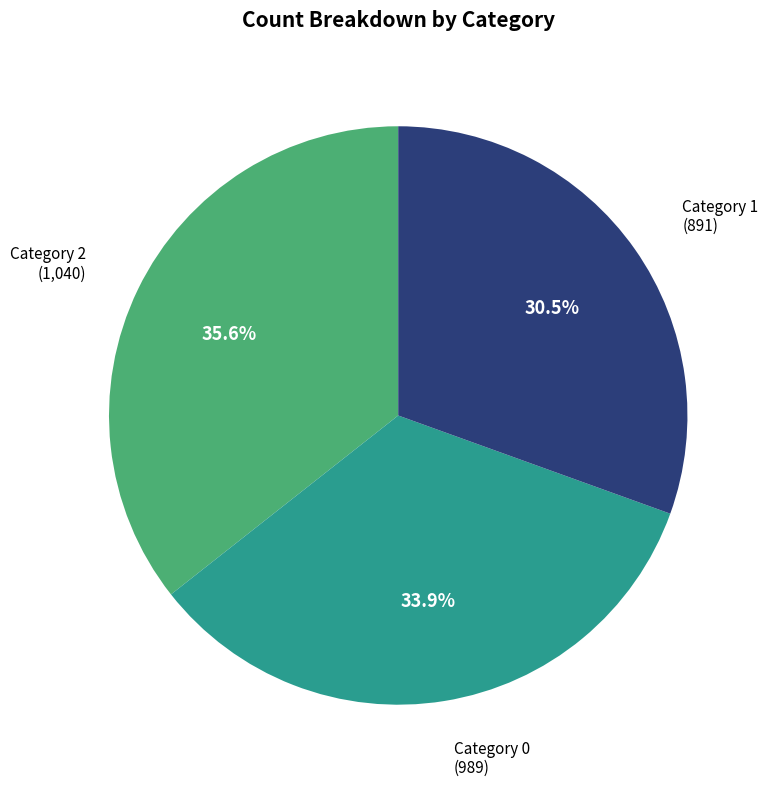

Does any single category account for the majority?

No